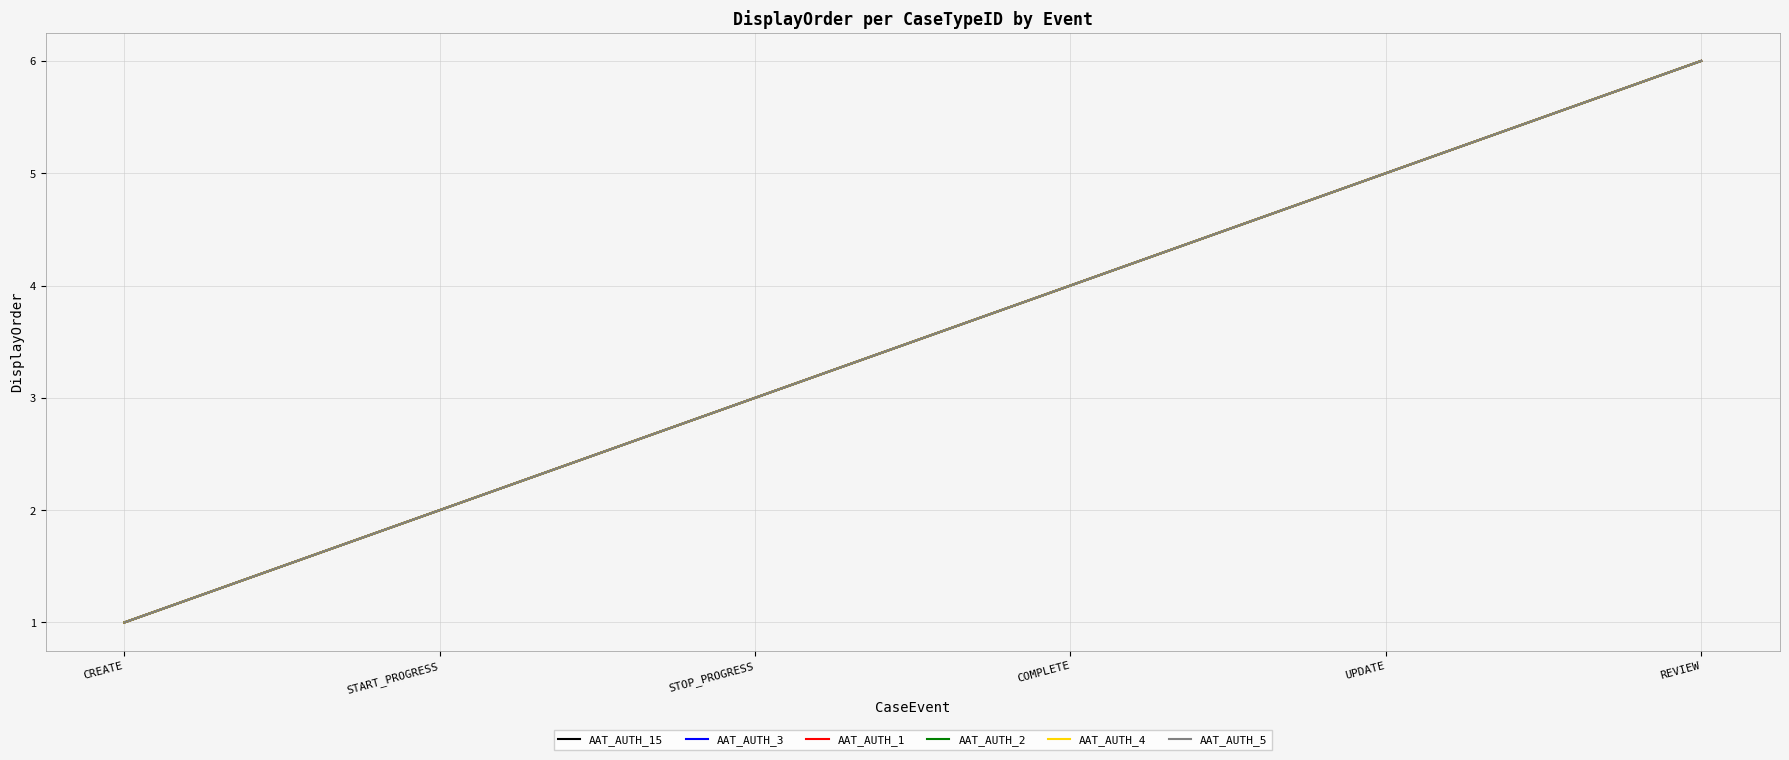

Read the AAT_AUTH_4 value at CREATE.

1